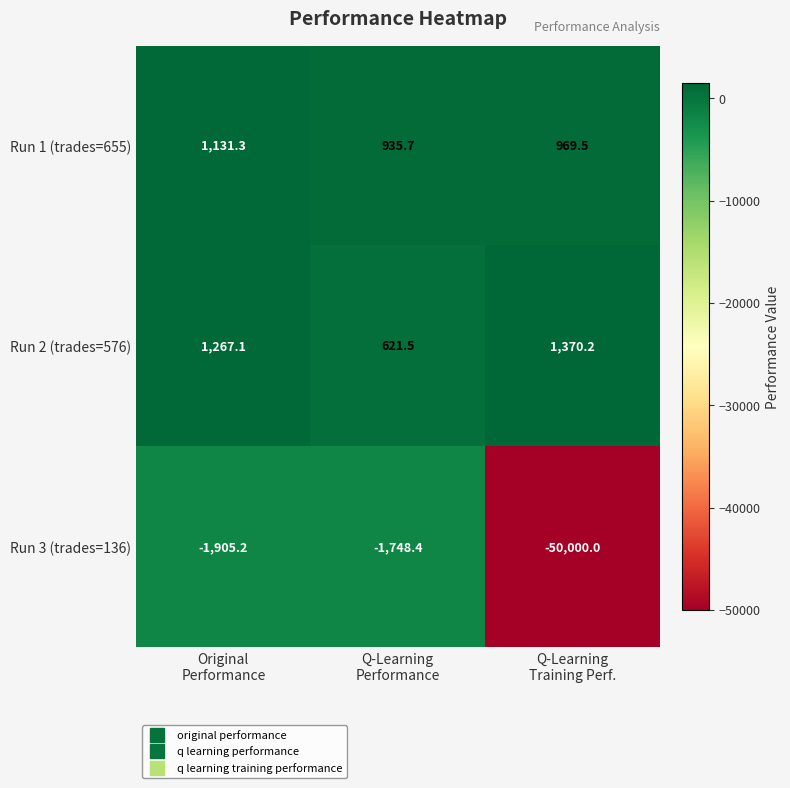

Which series has the largest total across all categories?

Run 2 (trades=576)